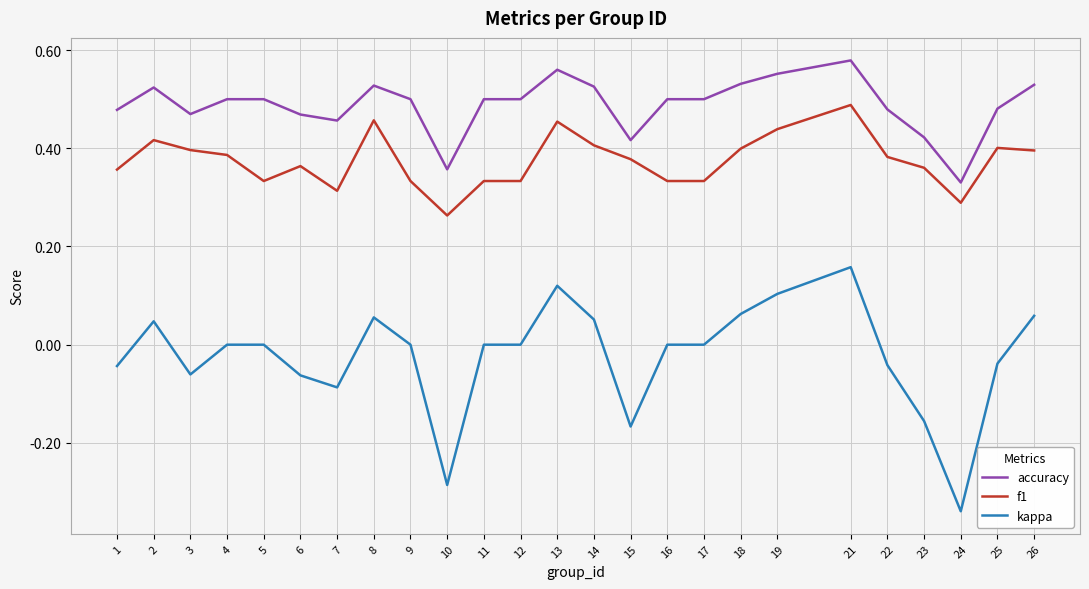

Rank the series by their maximum value, from highest to lowest.

accuracy, f1, kappa